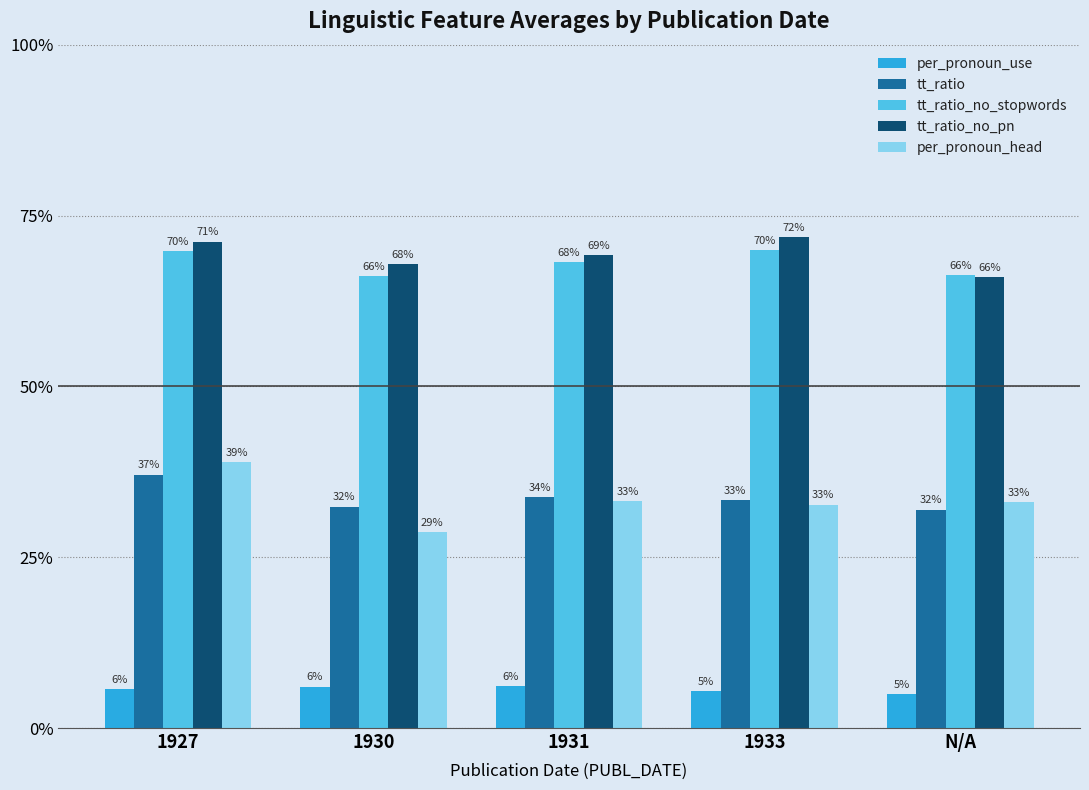

What is the label of the 3rd bar from the right?

1931